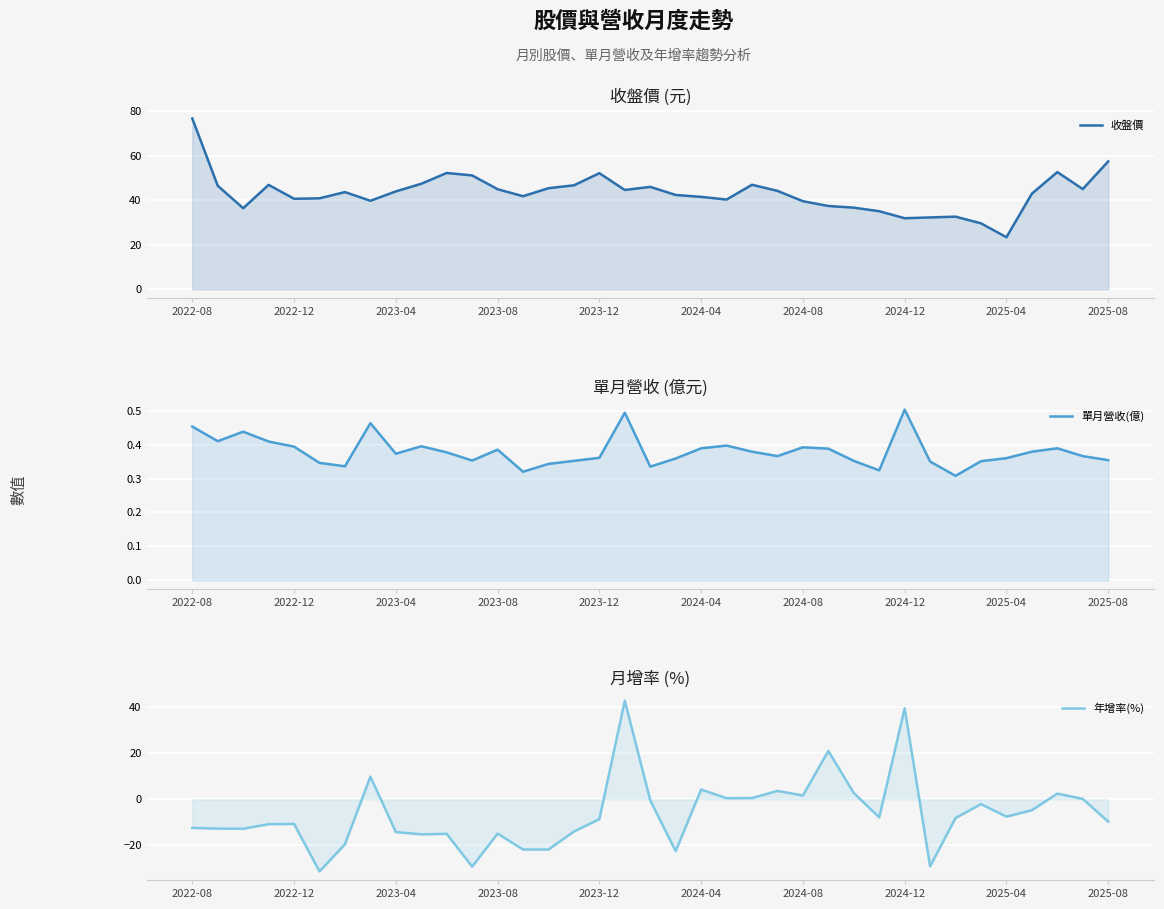

What is the difference between the highest and lowest values at 30?

40.8